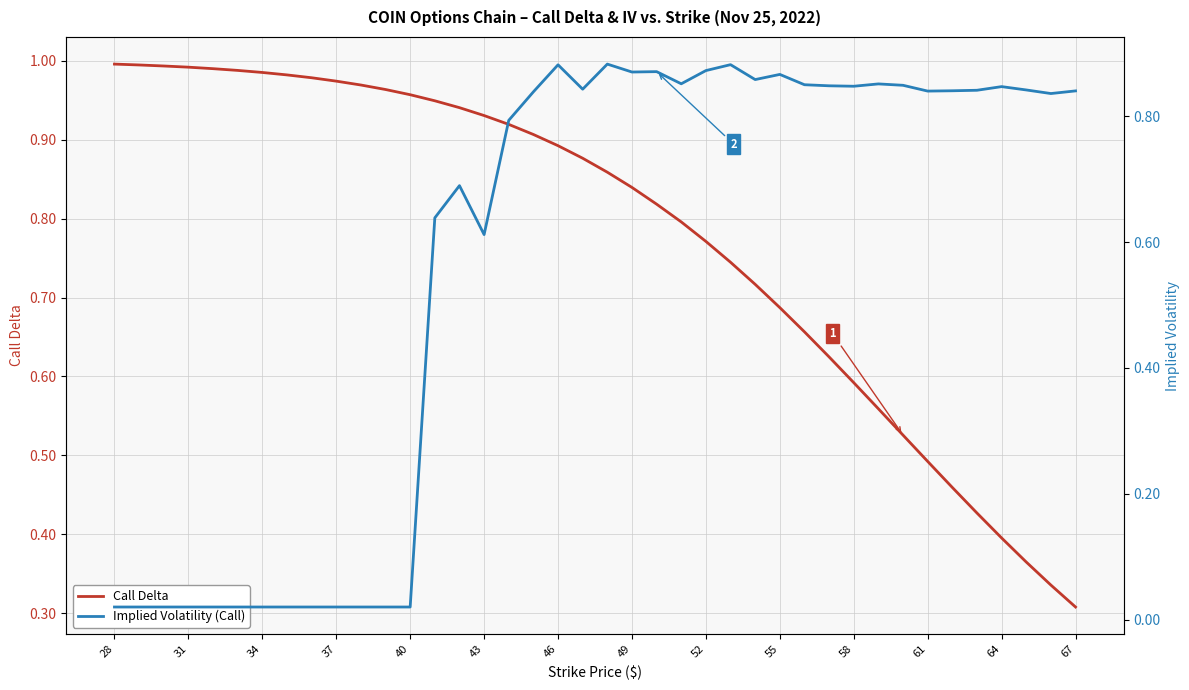

At which label is Call Delta closest to 0?

67